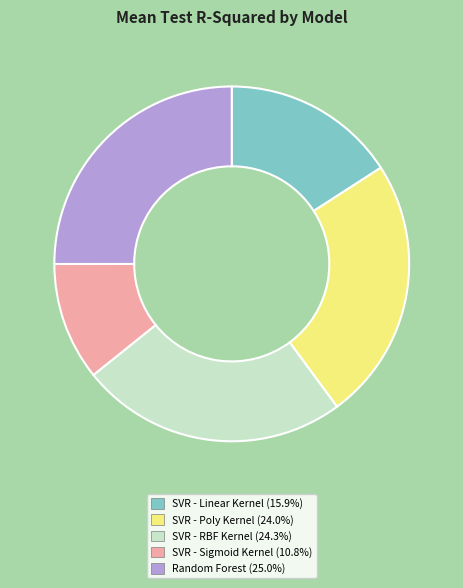

Do Random Forest and SVR - Linear Kernel together represent more than half of the pie?

No